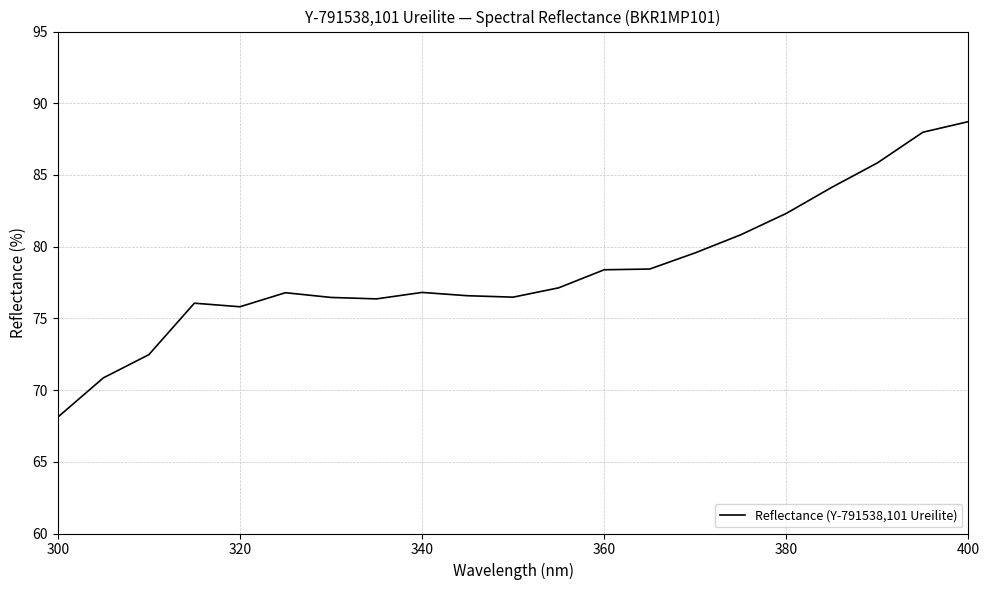

What is the greatest value displayed?

88.7